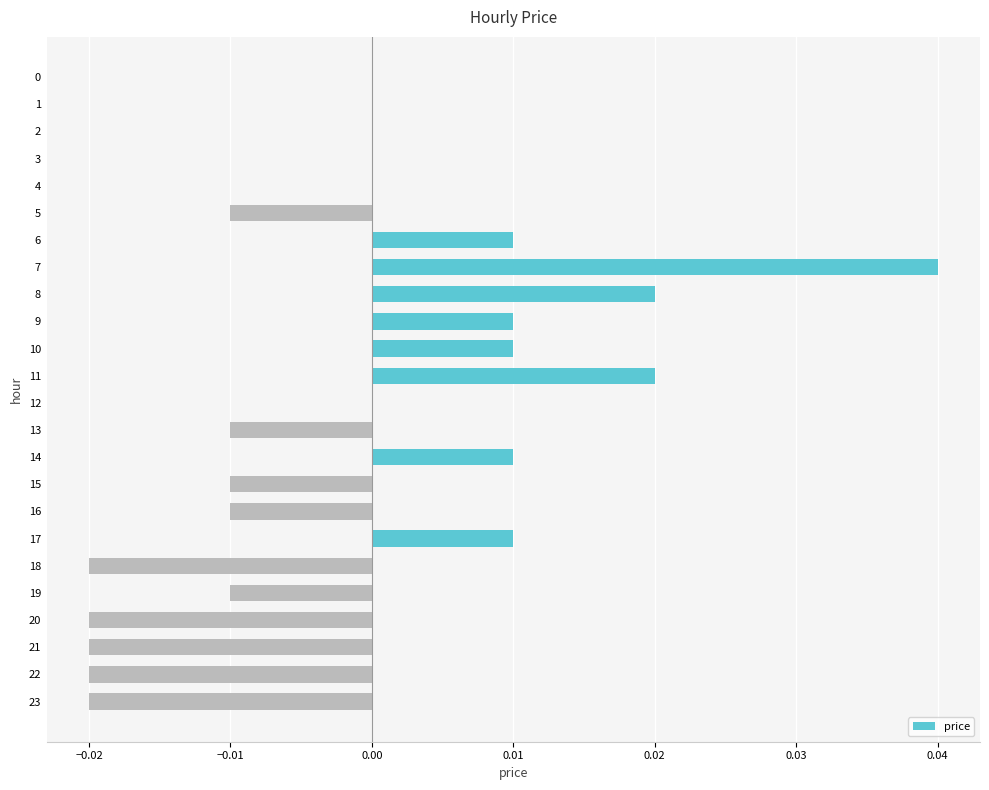

The value at 4 is 0.0. True or false?

True